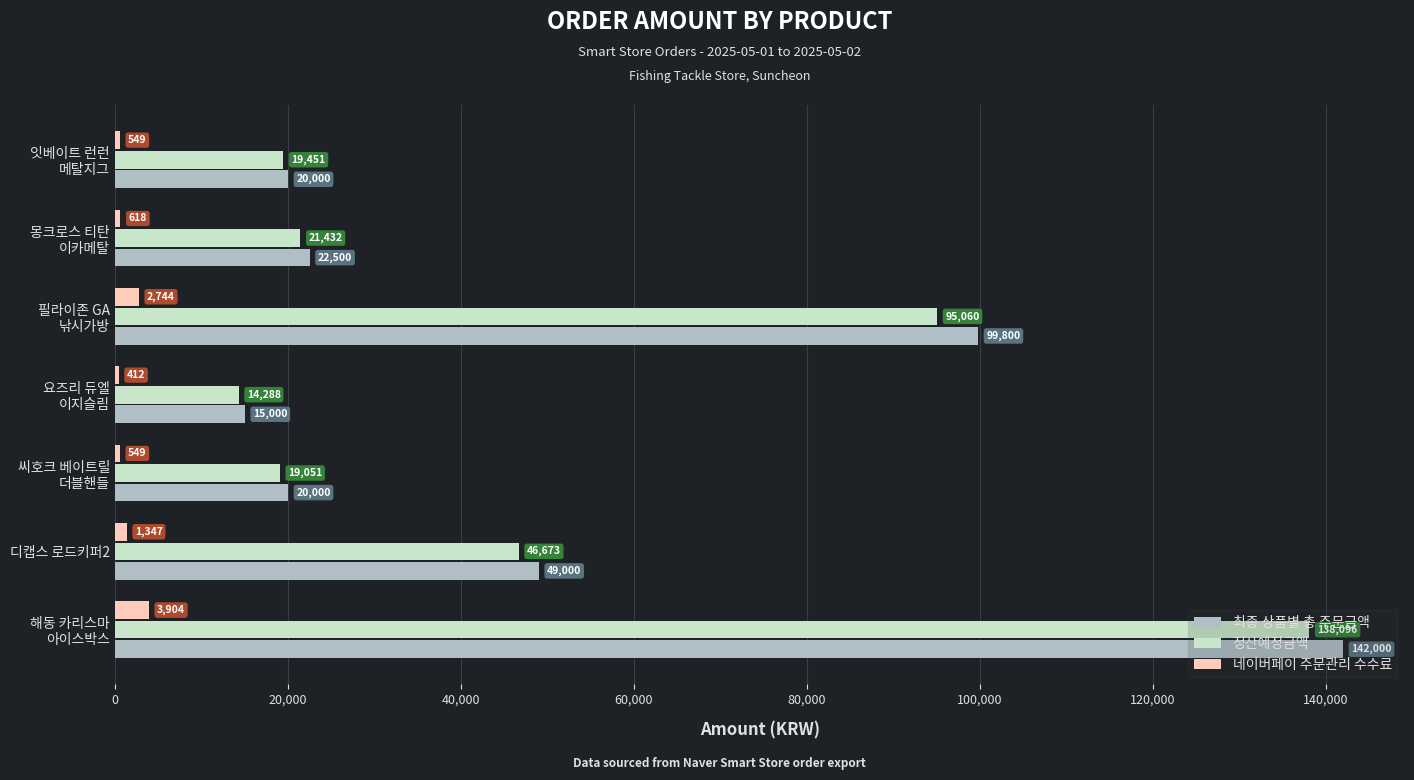

Which series has the largest total across all categories?

최종 상품별 총 주문금액